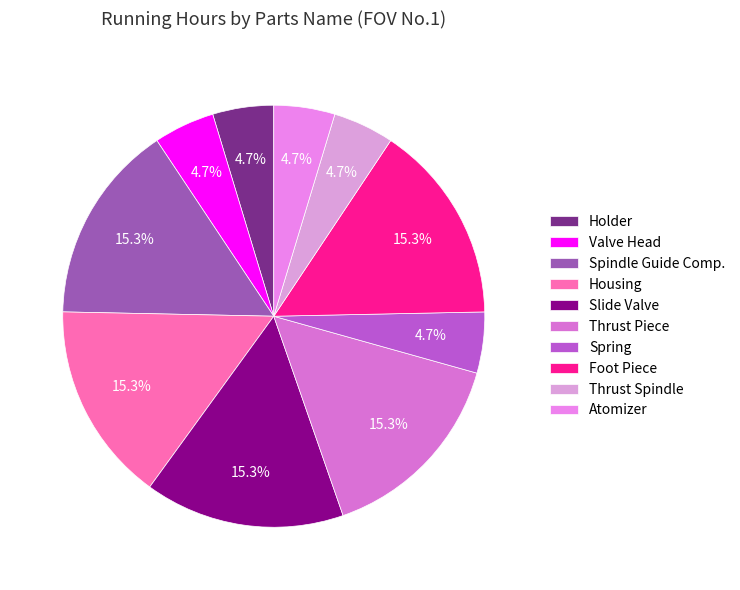

Approximately how many times larger is the value at Holder compared to Atomizer?

1.0